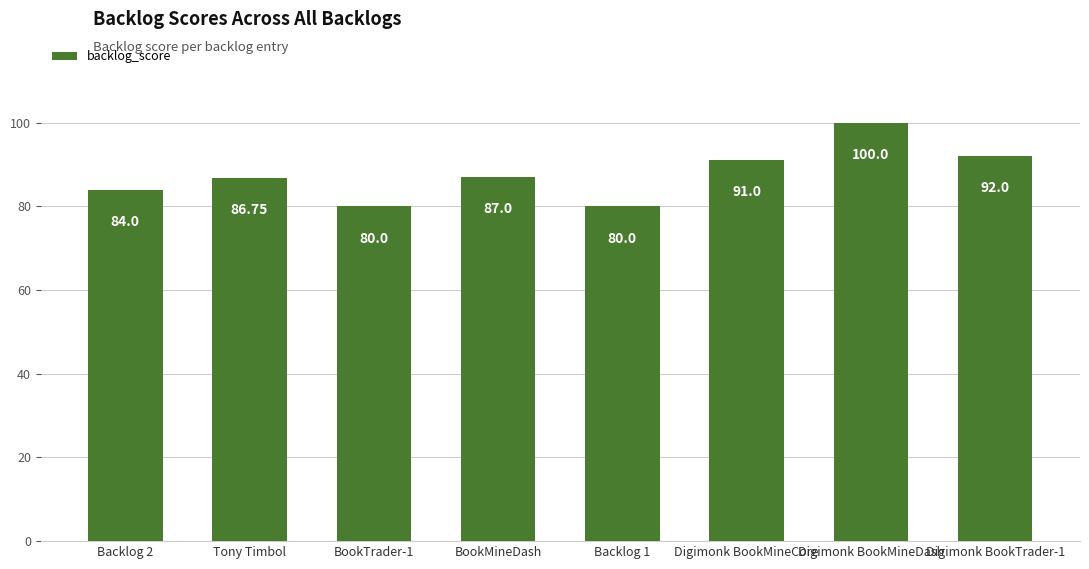

What is the label of the 8th bar from the left?

Digimonk BookTrader-1